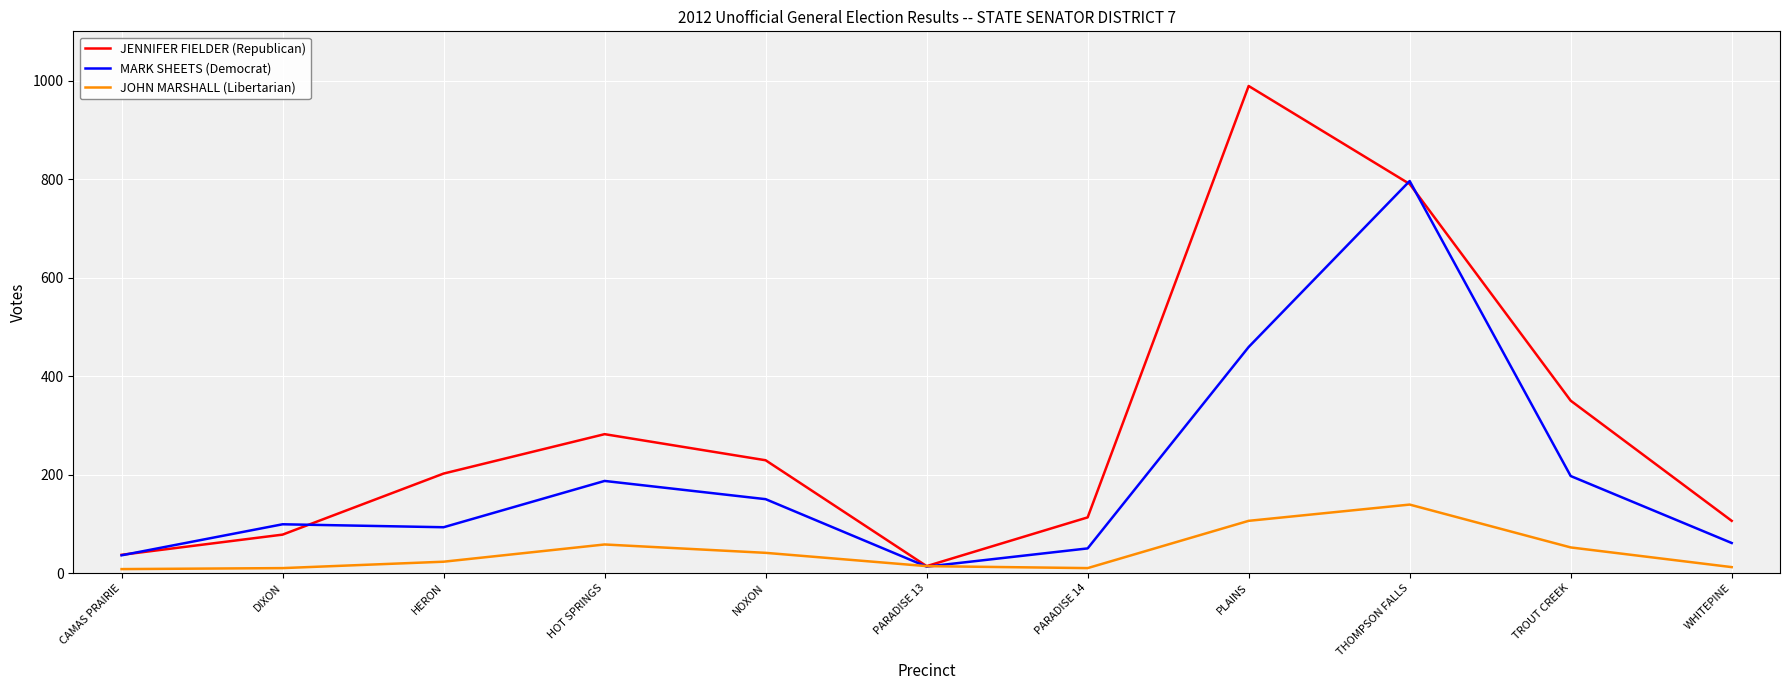

What are all the series names shown in the legend?

JENNIFER FIELDER (Republican), MARK SHEETS (Democrat), JOHN MARSHALL (Libertarian)